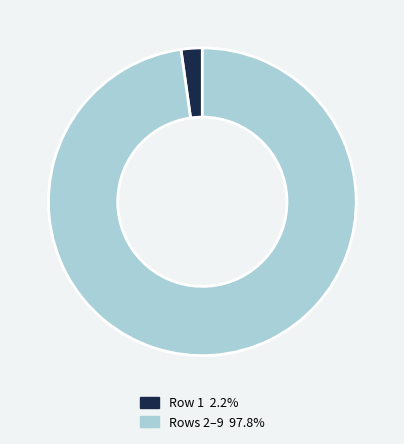

Is there any slice that represents more than half of the pie?

Yes